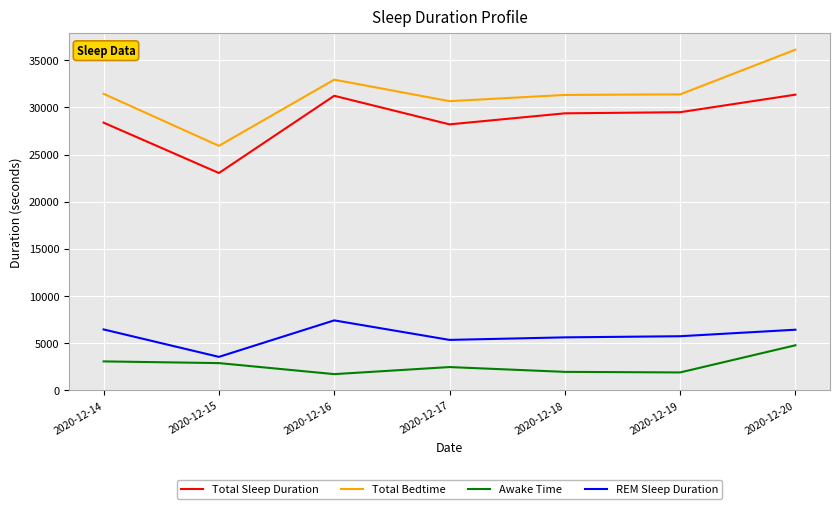

True or false: Total Sleep Duration and Awake Time intersect in this chart.

False